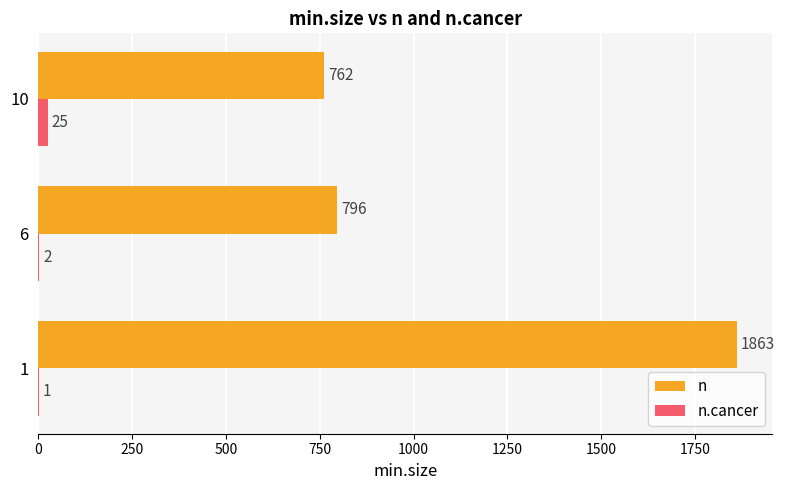

Between 1 and 10, which series saw the biggest shift?

n